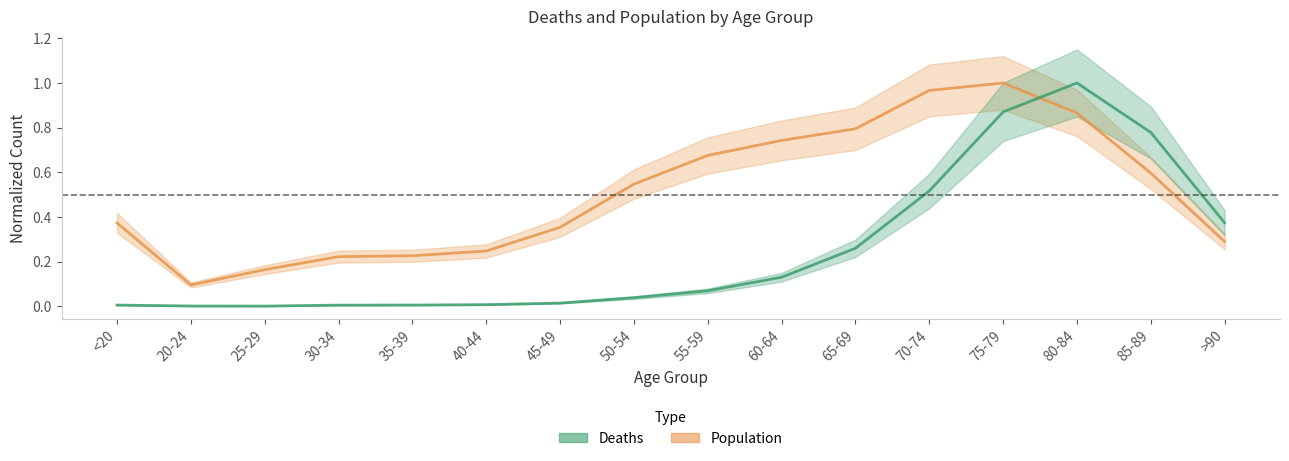

What is the sum of all Population values?

8.2